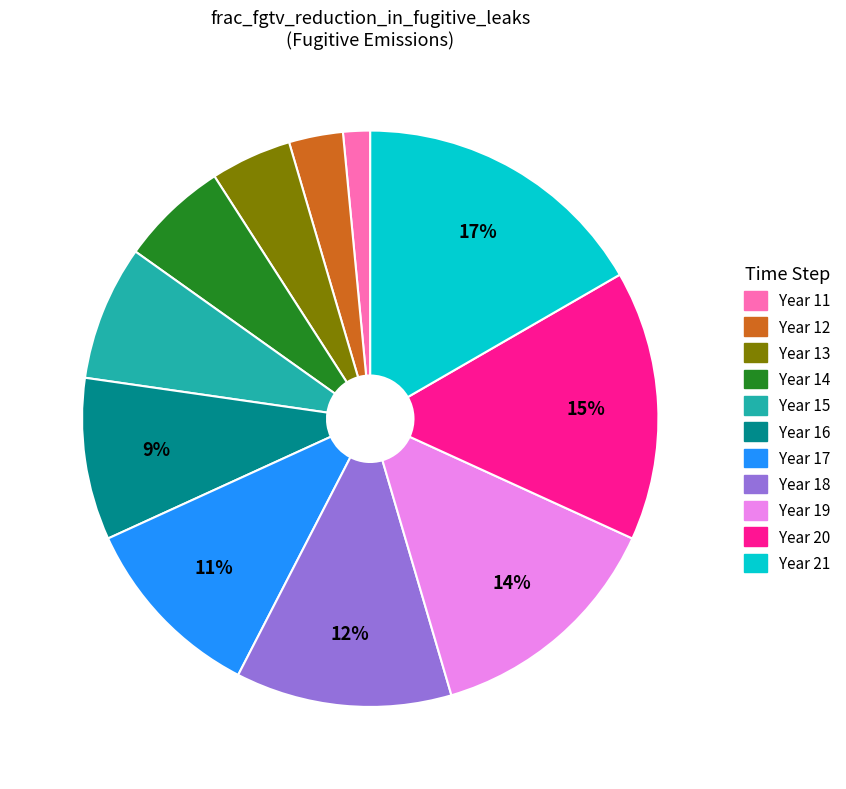

Does any single category account for the majority?

No